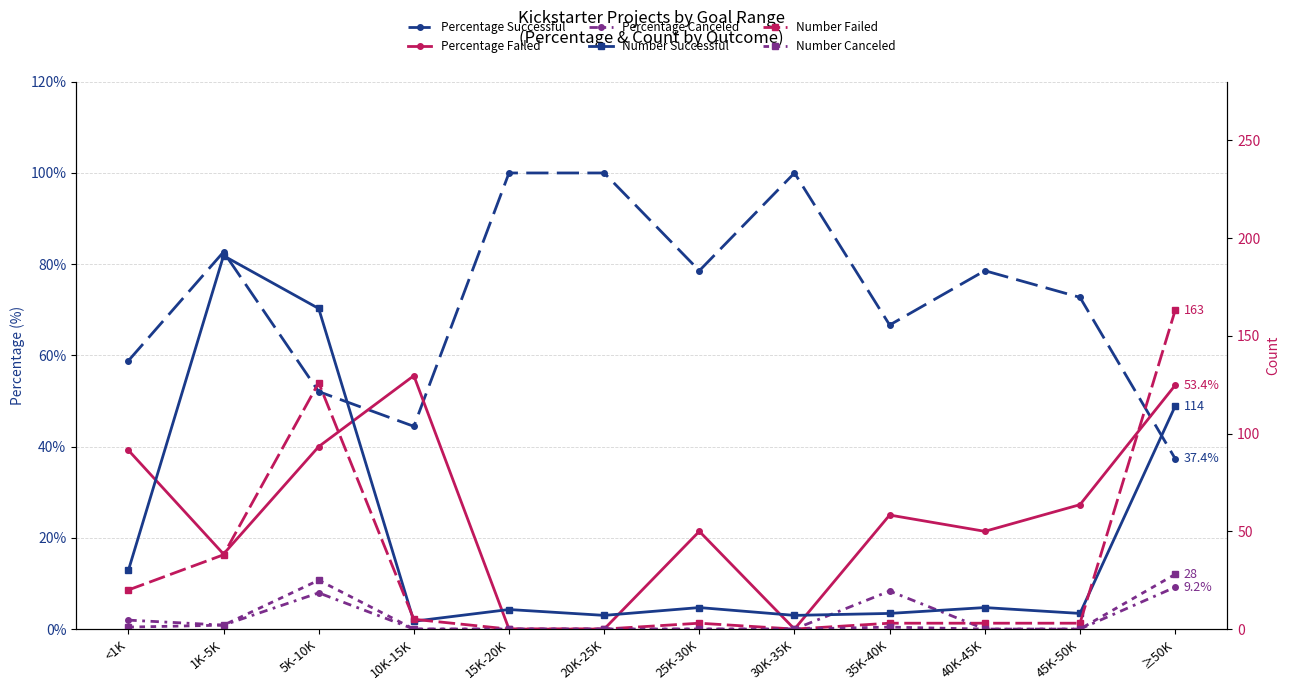

Which category has the lowest value across all series?

15K-20K